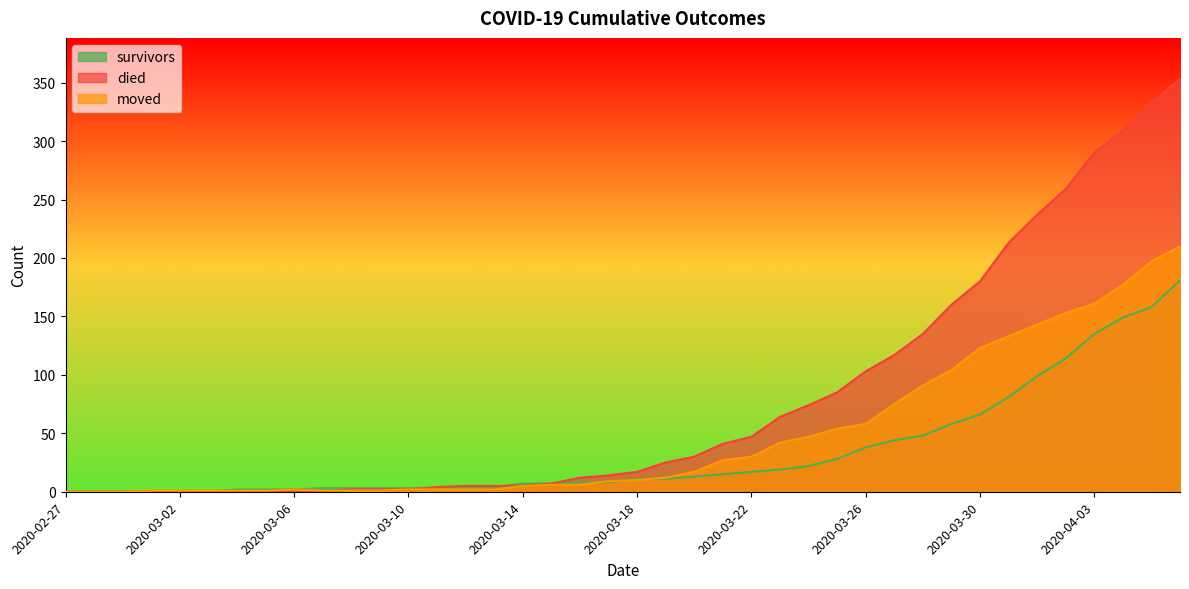

What are all the series names shown in the legend?

survivors, died, moved